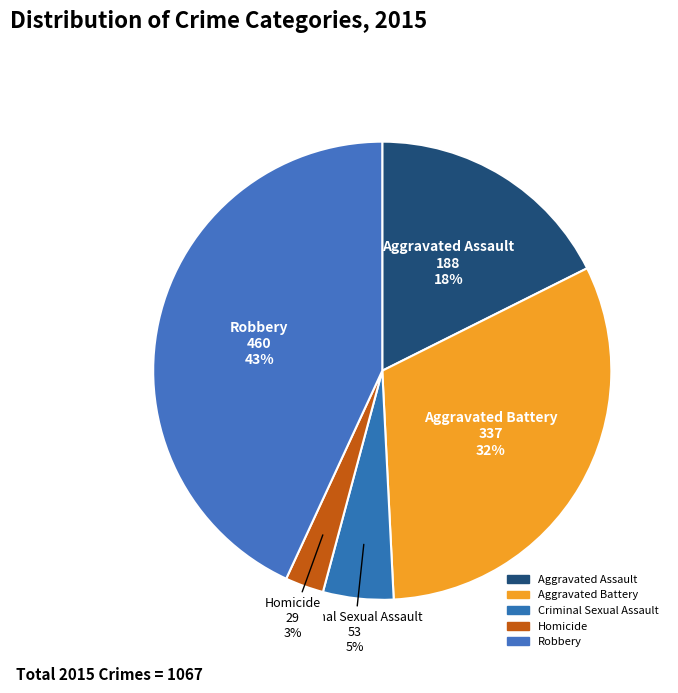

How many slices are in this pie chart?

5